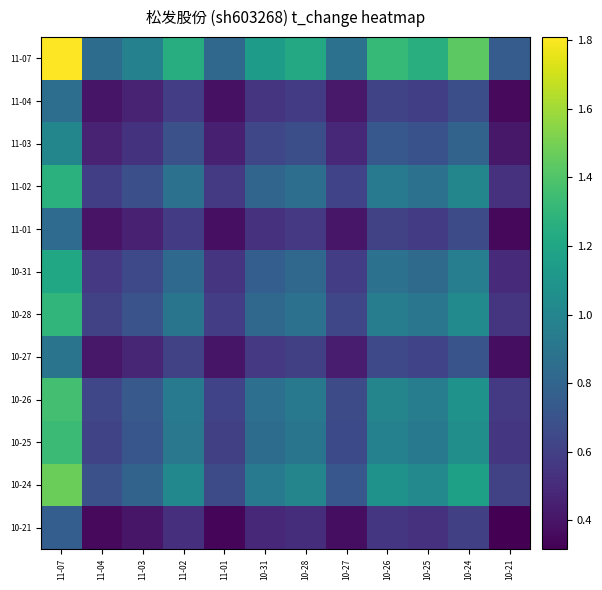

Which series has the largest total across all categories?

11-07